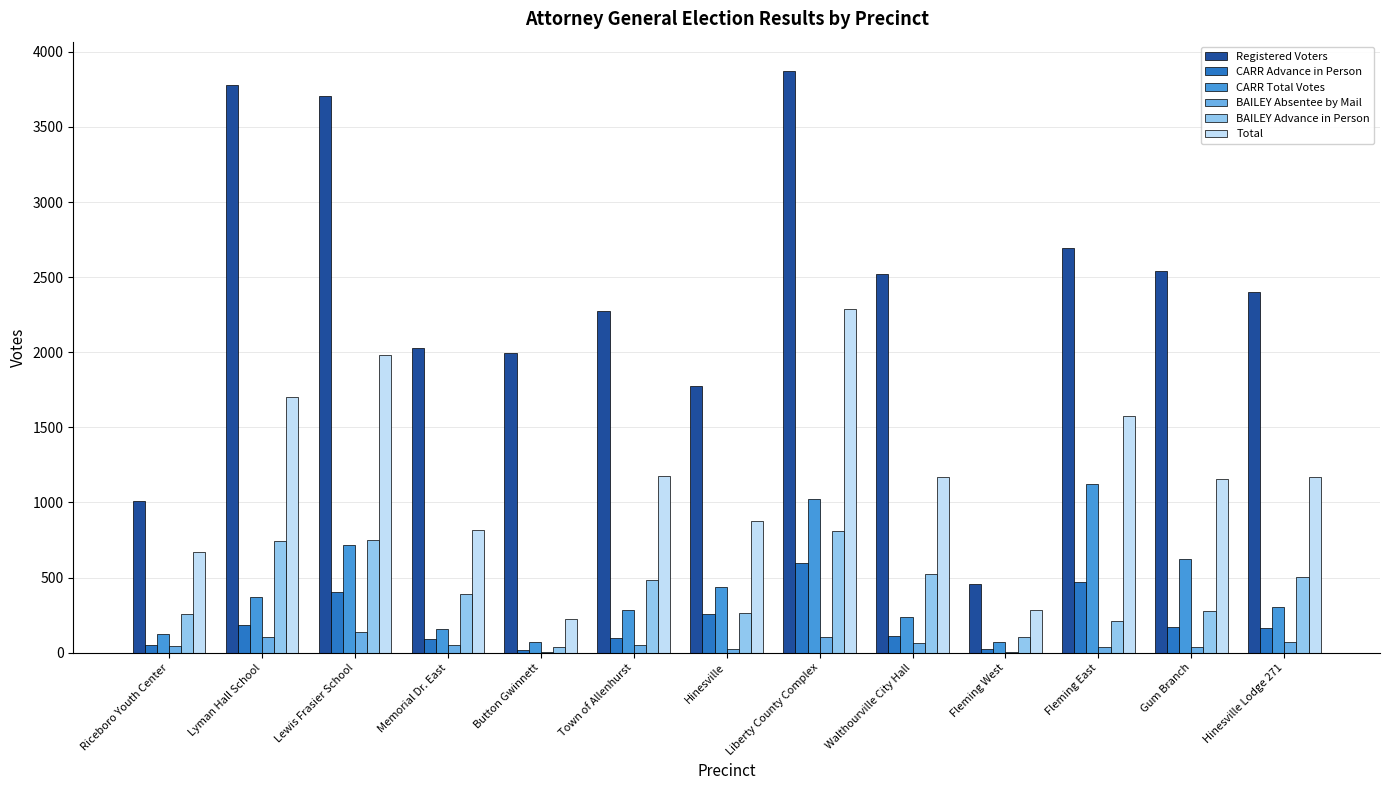

How many data points does each series have?

13